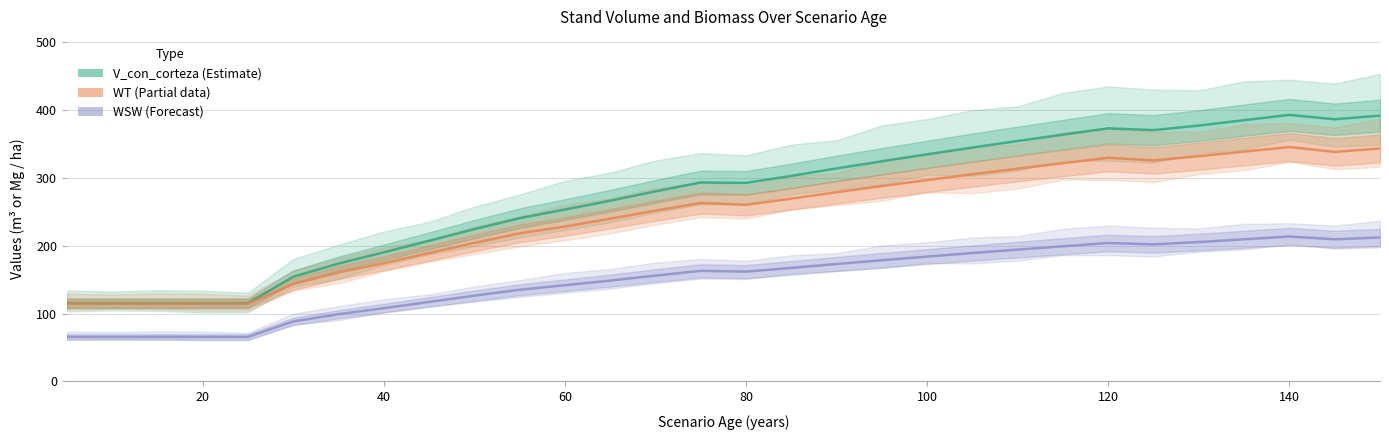

List the series in order of their peak value, lowest first.

WSW, WT, V_con_corteza